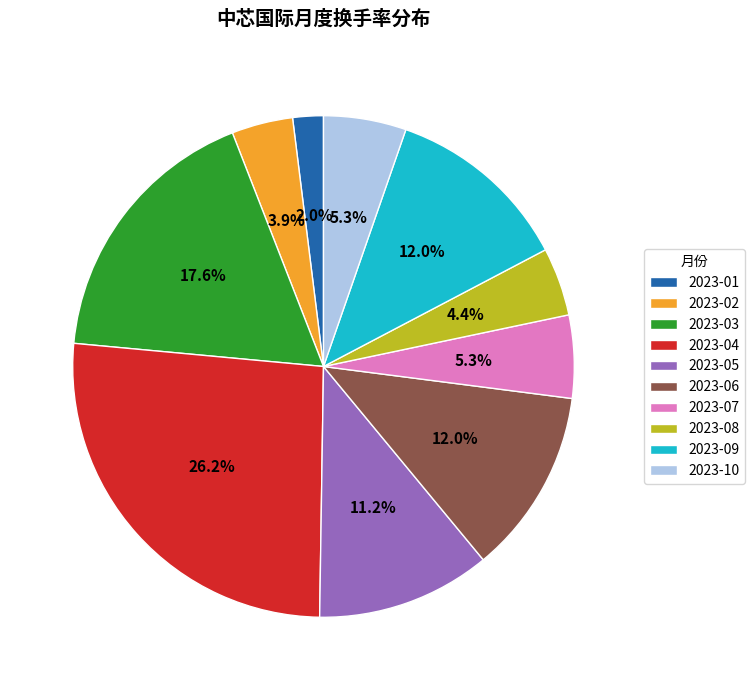

To the nearest percent, what is the difference between the 2023-06 and 2023-02 slice percentages?

8%